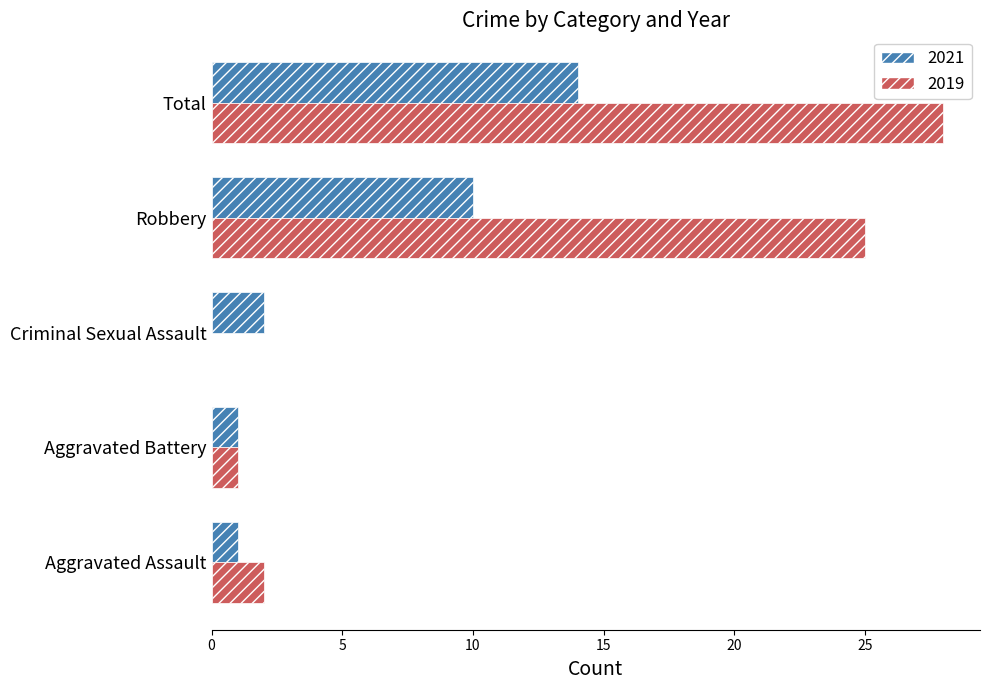

Read the 2021 value at Aggravated Battery.

1